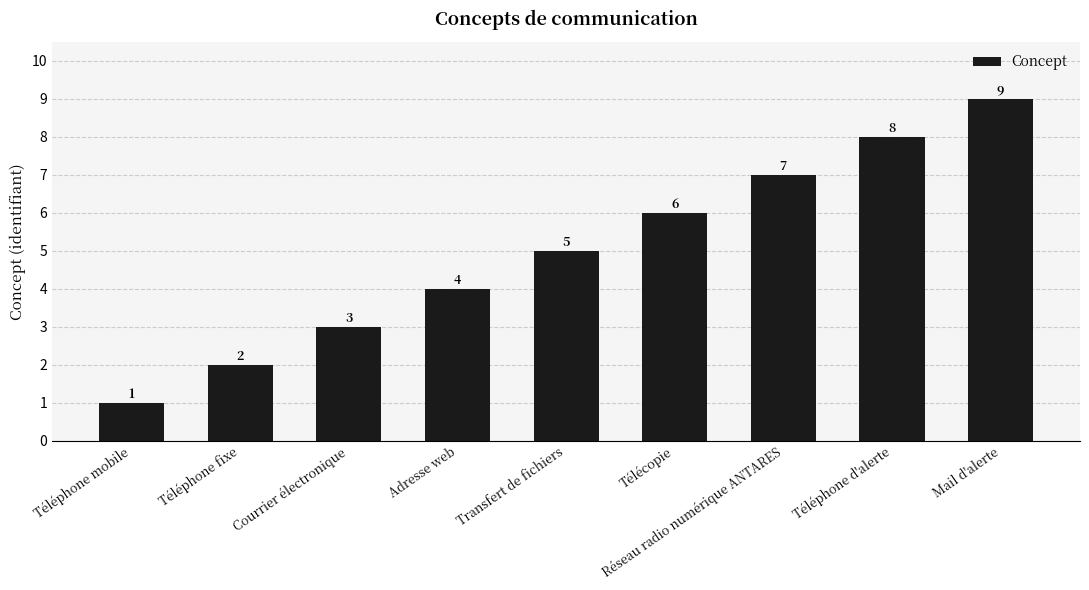

What is the sum of all values?

45